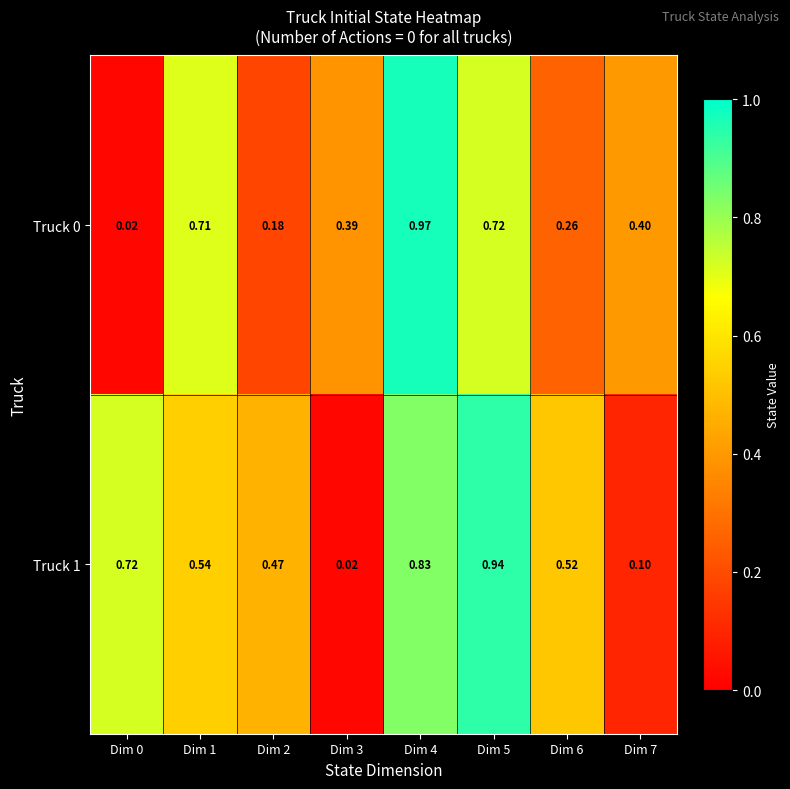

At which category is the sum across all series the highest?

Dim 4